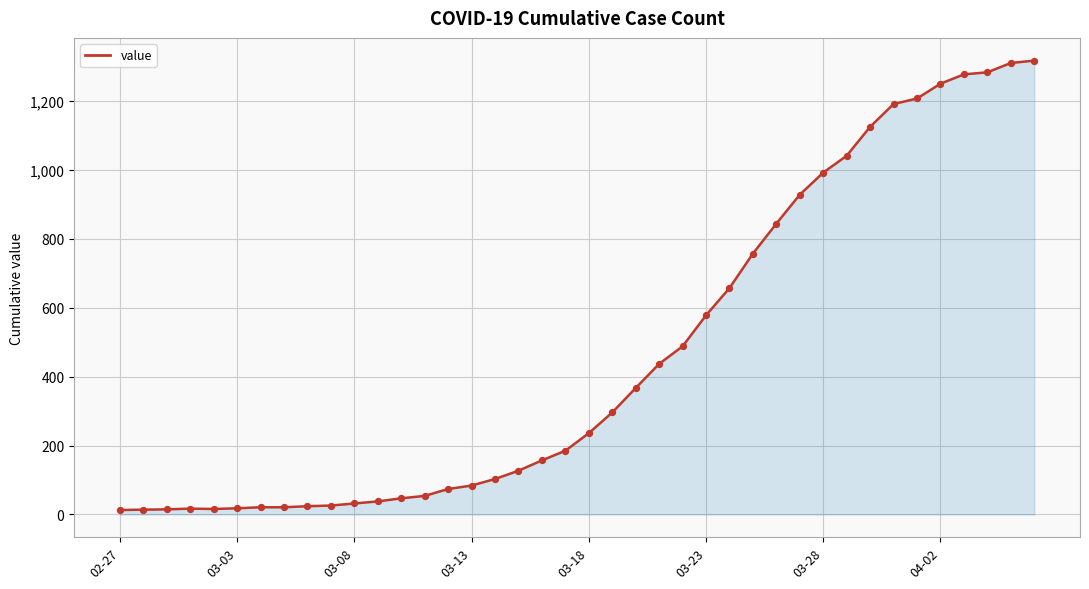

What is the maximum value shown in the chart?

1317